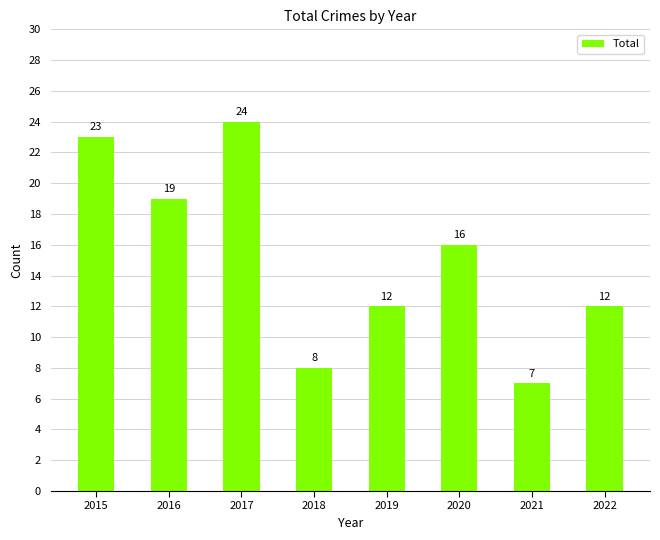

Reading left to right, list all the values displayed in this chart.

23	19	24	8	12	16	7	12